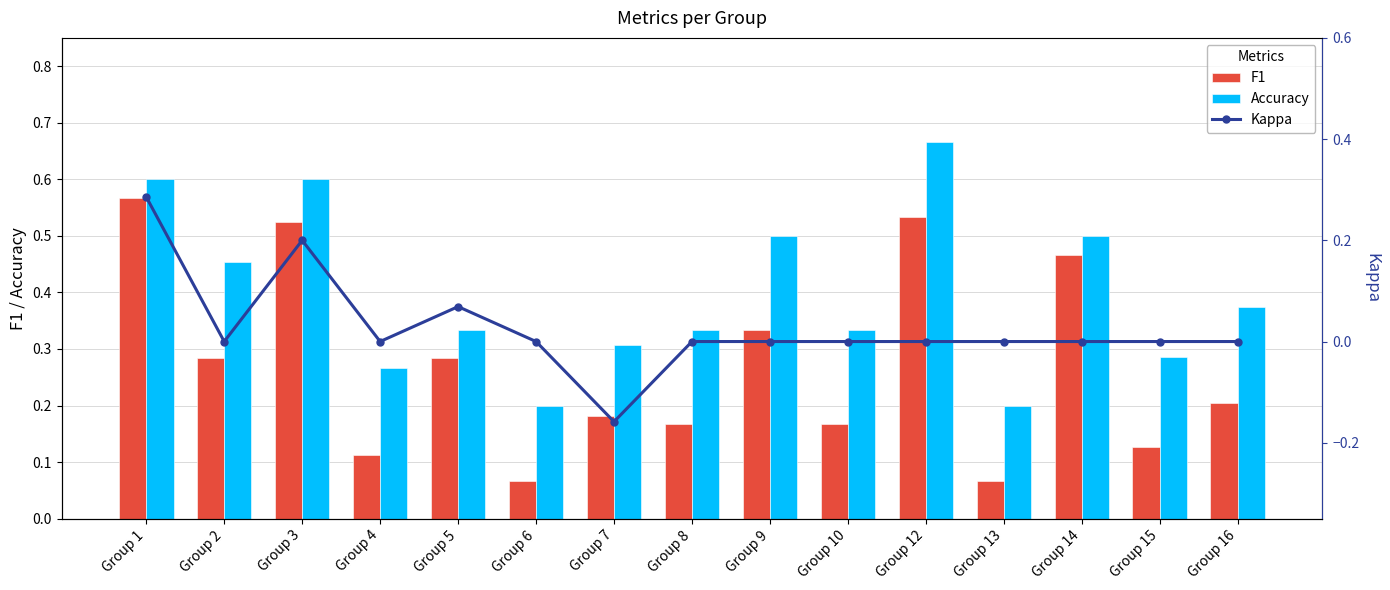

How many groups of bars are there?

15